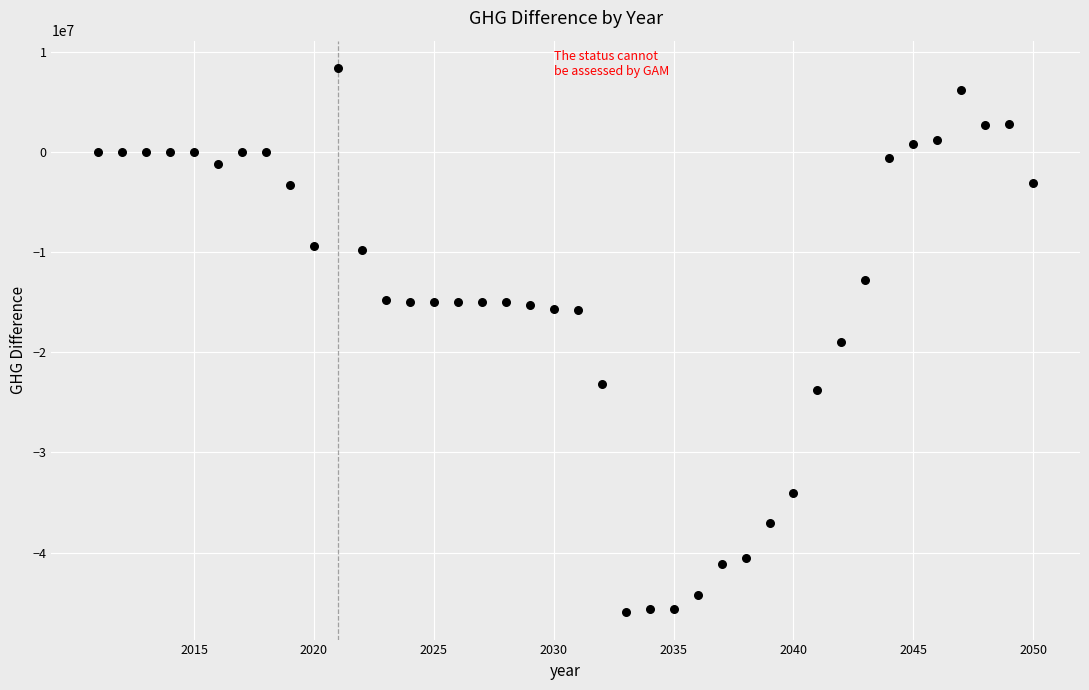

What is the range of Y values (max minus min)?

54341368.1